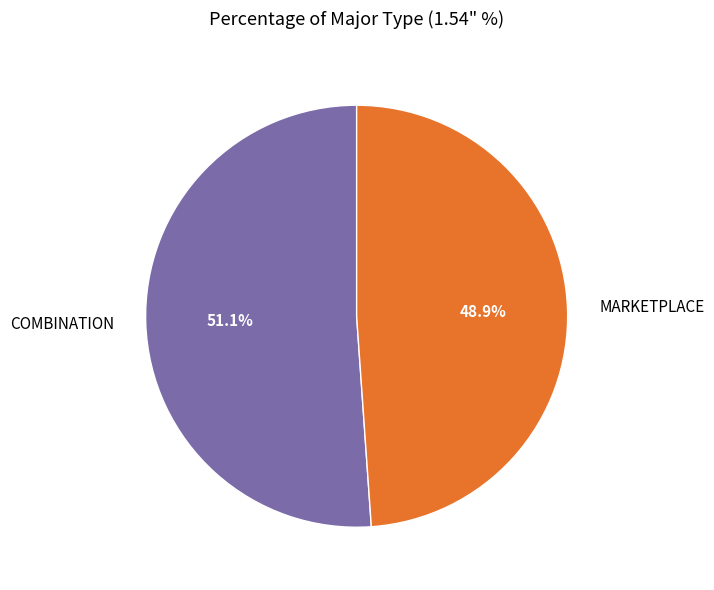

True or false: MARKETPLACE accounts for 57% of the total.

False